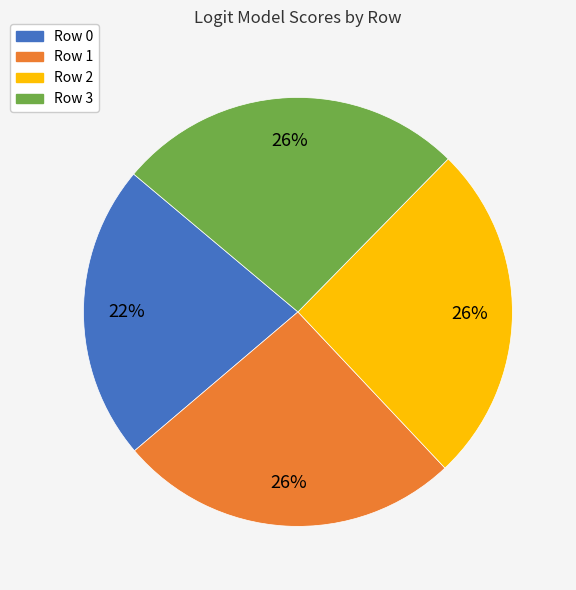

To the nearest percent, what is the average slice percentage?

25%